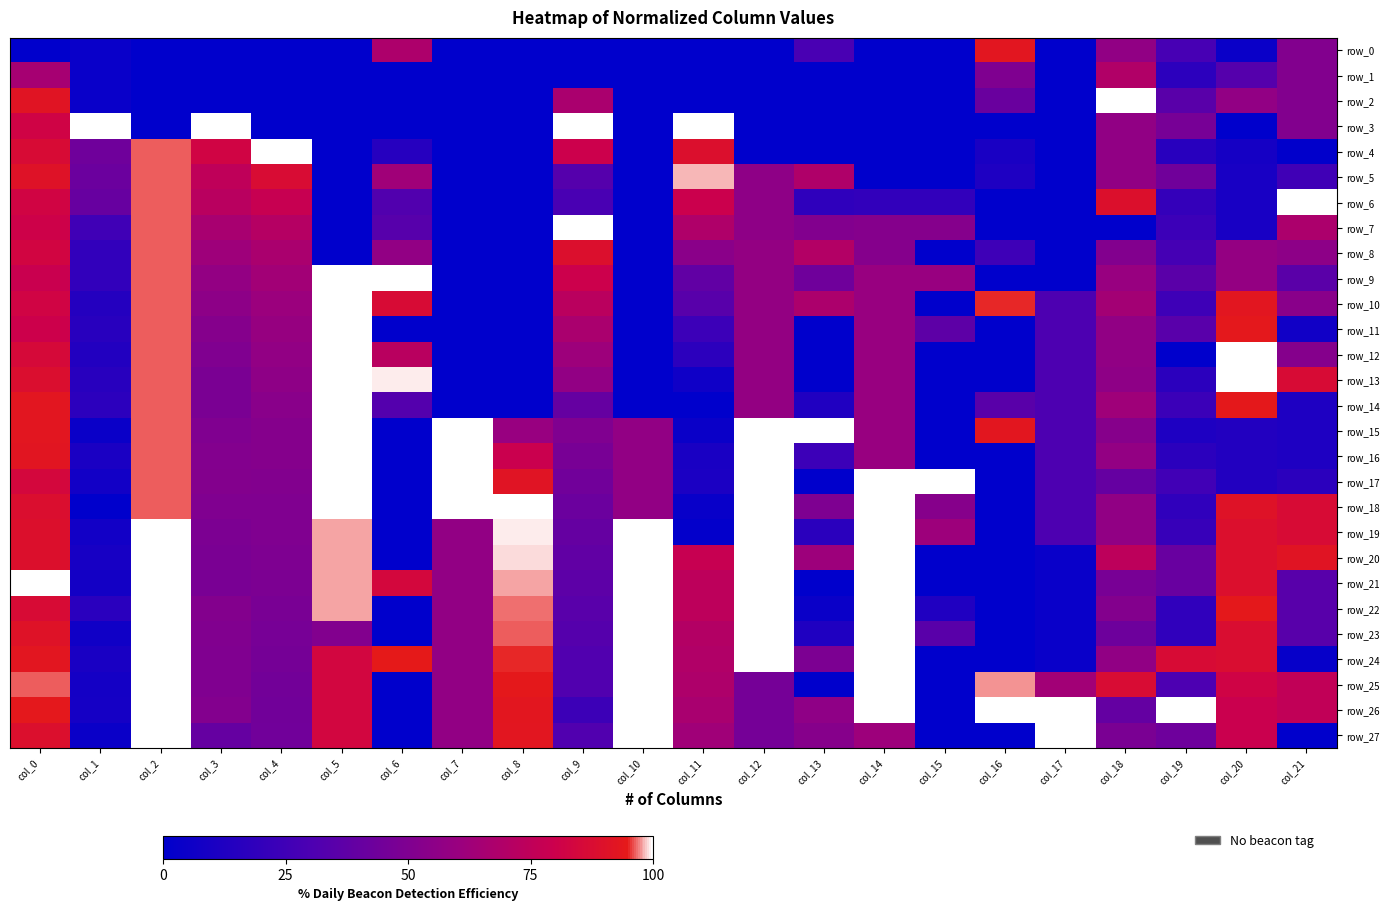

Which series has the largest total across all categories?

row_26